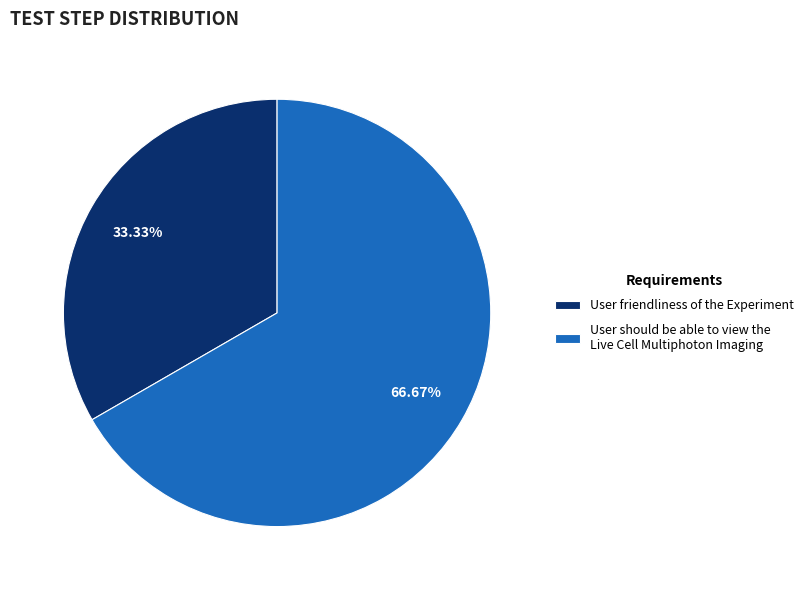

What is the total percentage of User should be able to view the Live Cell Multiphoton Imaging and User friendliness of the Experiment?

100.0%